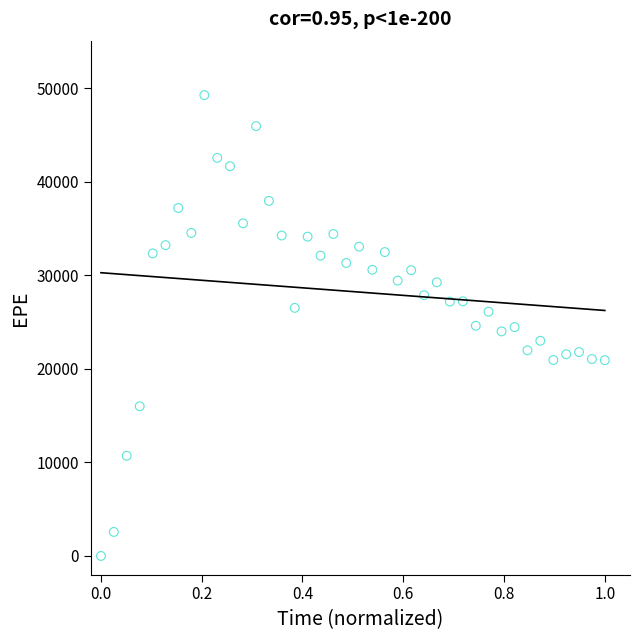

What is the range of Y values (max minus min)?

49267.2